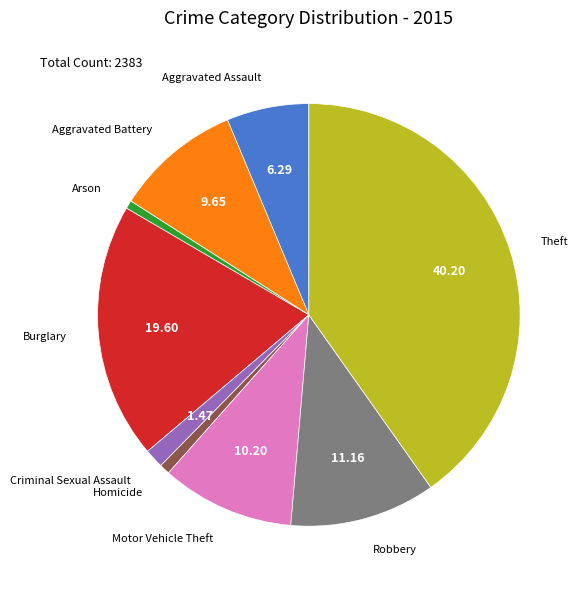

What is the largest slice in the pie chart?

Theft